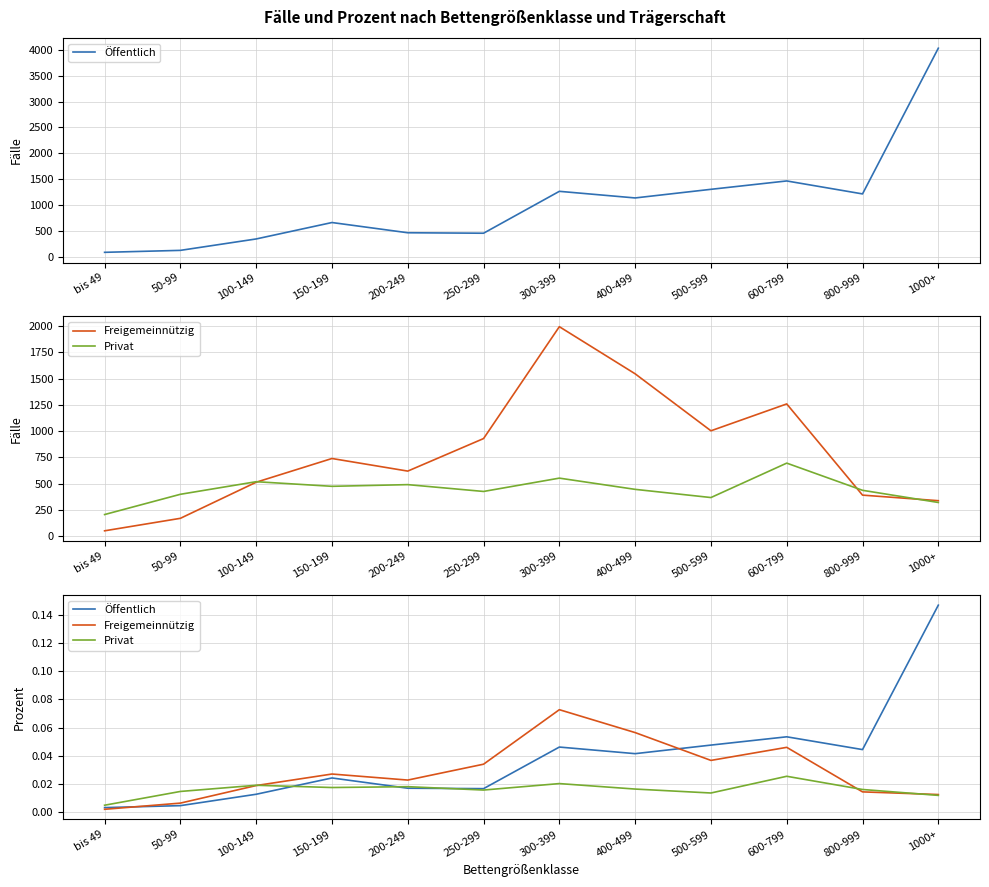

Which series ends up on top after the final intersection of Freigemeinnützig and Privat?

Freigemeinnützig